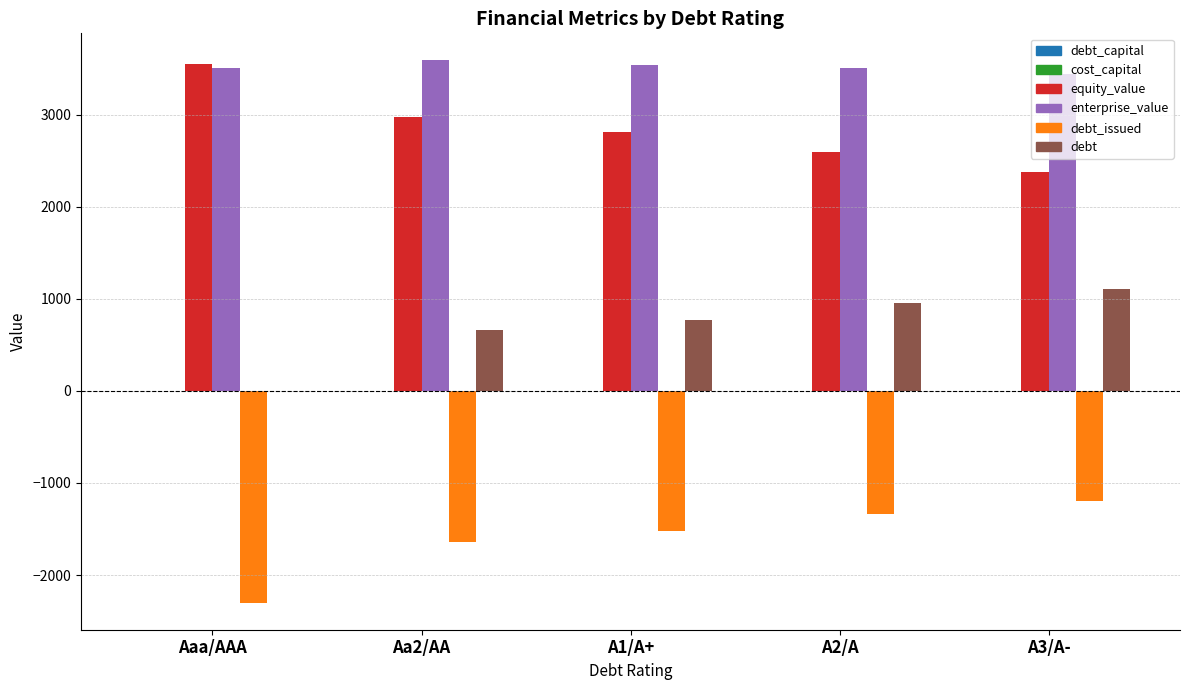

What is the sum of all enterprise_value values?

17567.6